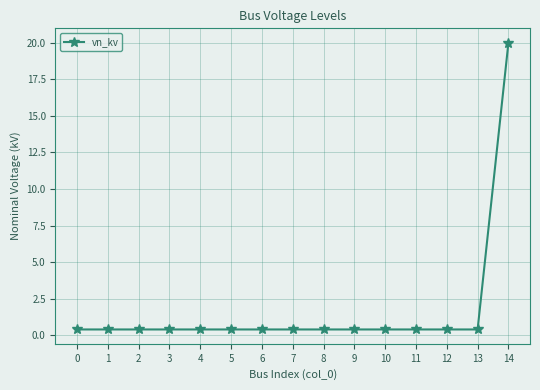

Is this an area chart (filled region under the line)?

No